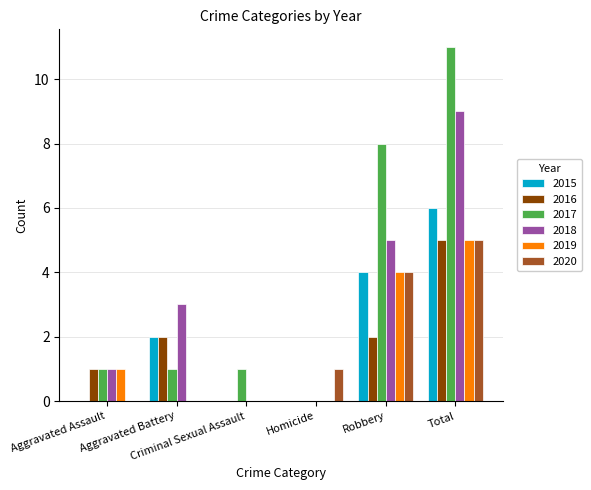

Count the 2019 values in the range 0 to 4.

5